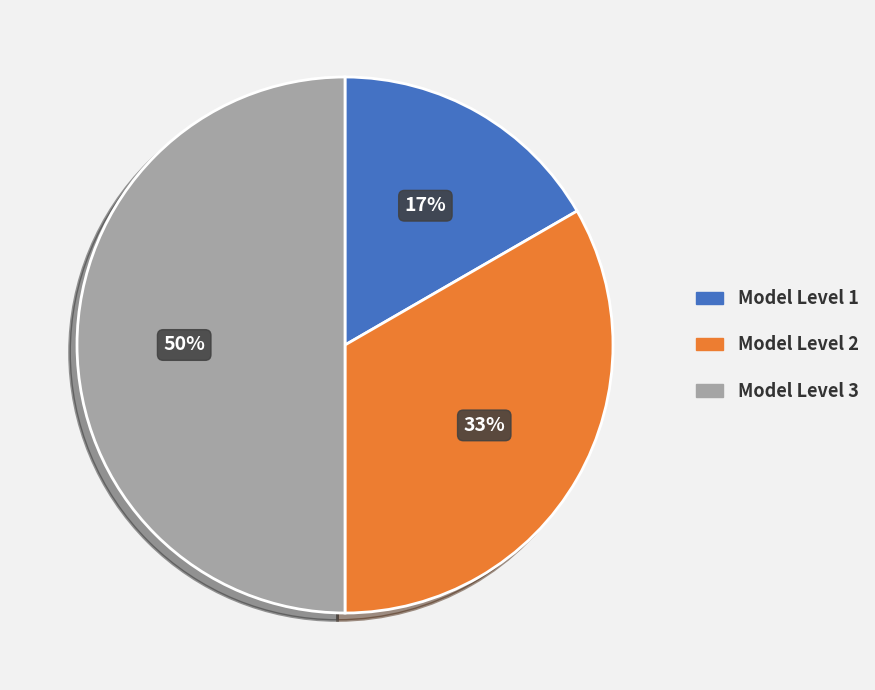

The Model Level 3 slice represents 44% of the pie. True or false?

False